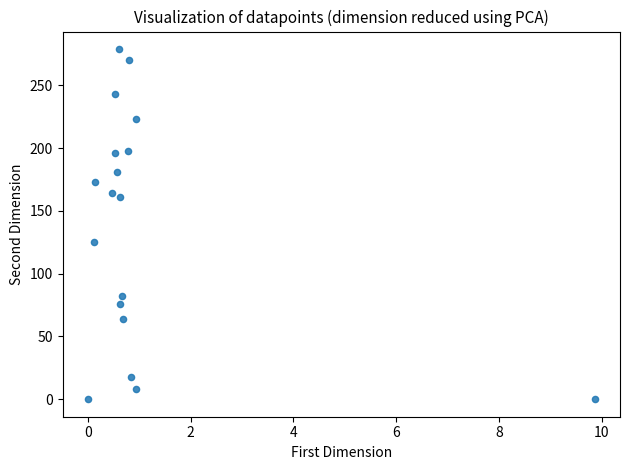

What Y value in the scatter plot is closest to 139?

125